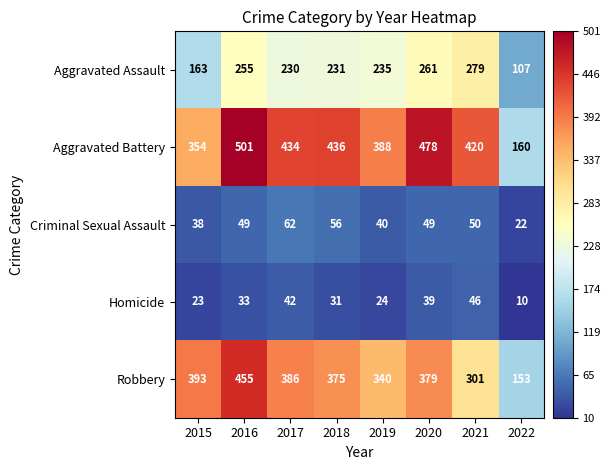

How many series are shown in this chart?

5